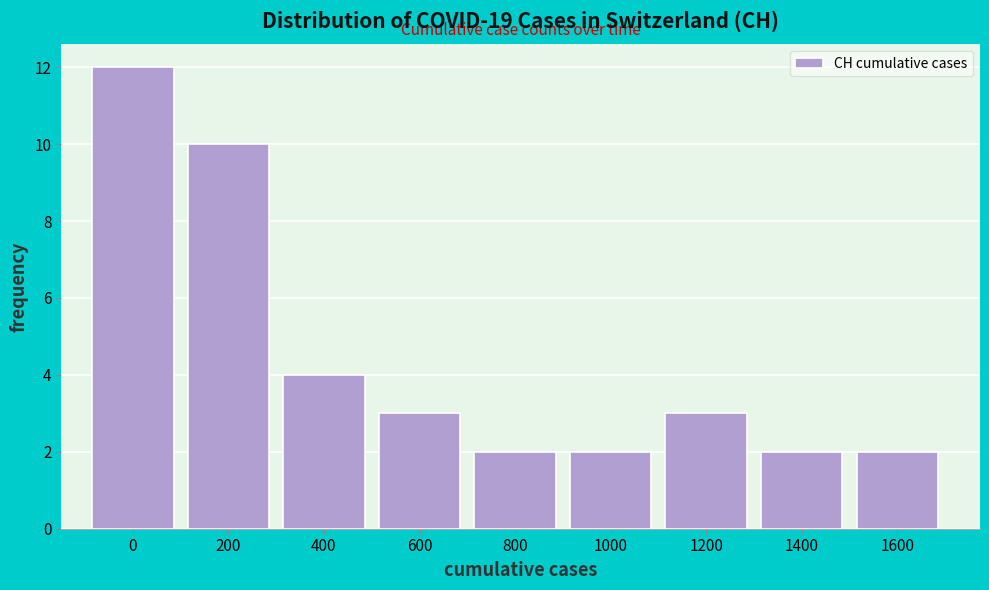

Reading right to left, extract all data points from this chart.

2	2	3	2	2	3	4	10	12